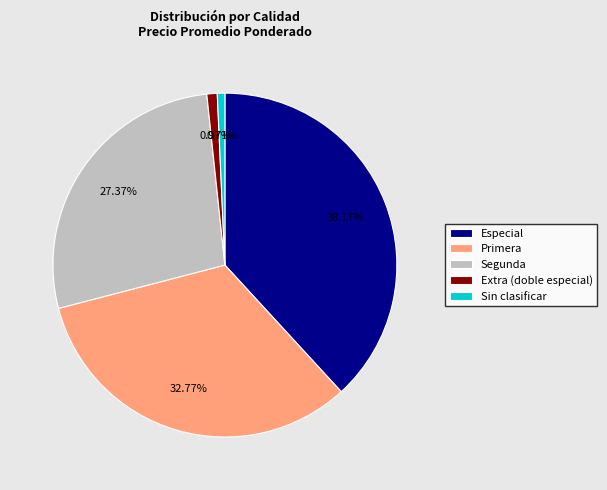

Combined, do Sin clasificar and Extra (doble especial) account for over 50%?

No